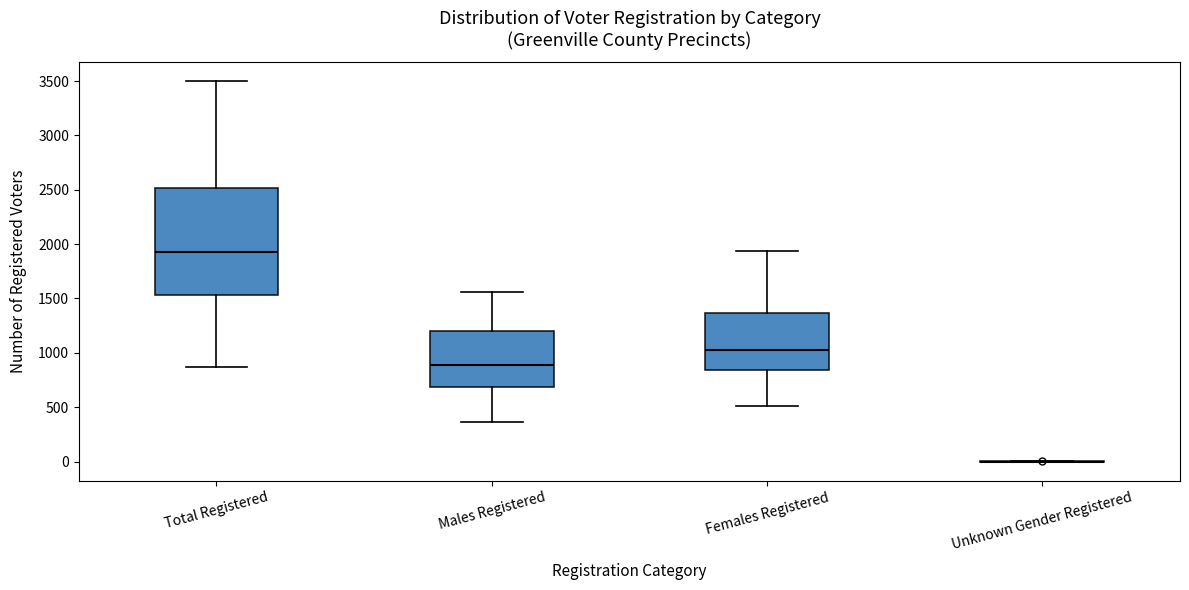

Reading left to right, read every box against the y-axis: the position of its median line, the range the box covers, and the ends of its whiskers. The values are not printed on the chart, so give them approximately, as read against the axis.

Total Registered: median 1900, box 1550 to 2500, whiskers 850 to 3500
Males Registered: median 900, box 700 to 1200, whiskers 350 to 1550
Females Registered: median 1050, box 850 to 1350, whiskers 500 to 1950
Unknown Gender Registered: box collapsed to a line at 0, whiskers 0 to 0